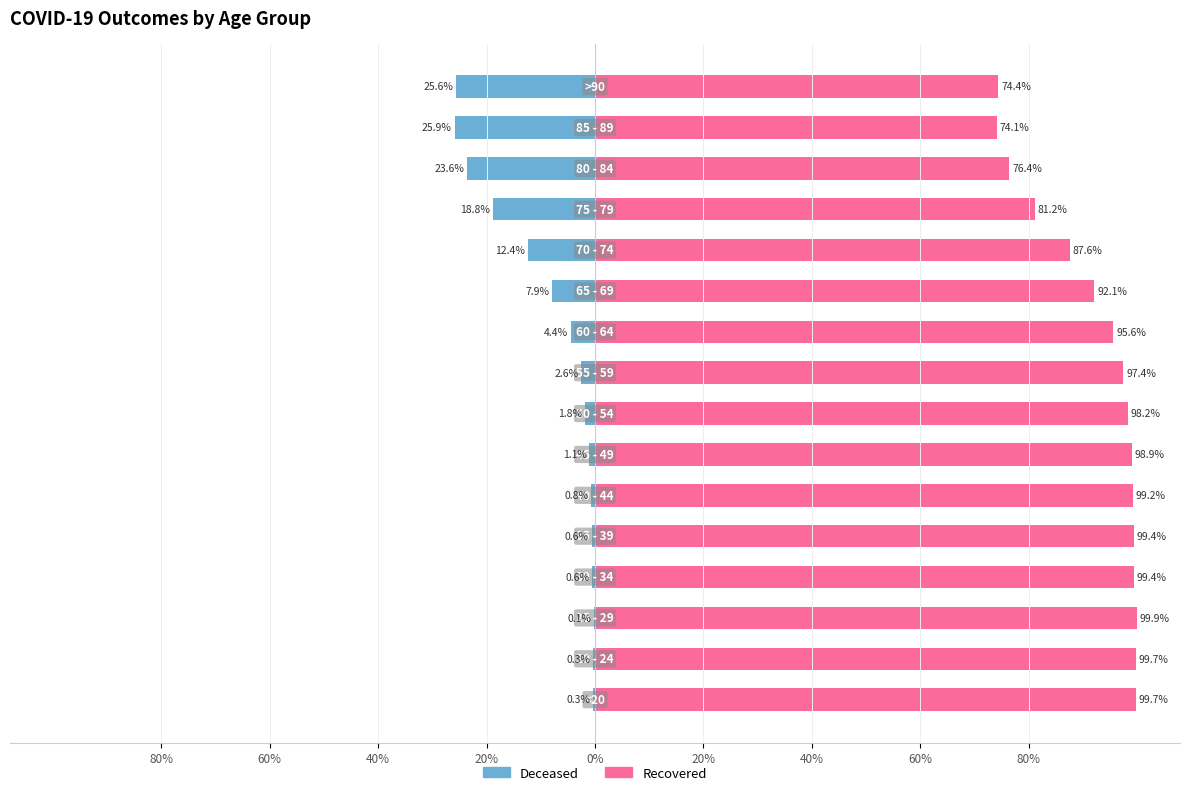

Are the bars horizontal?

Yes